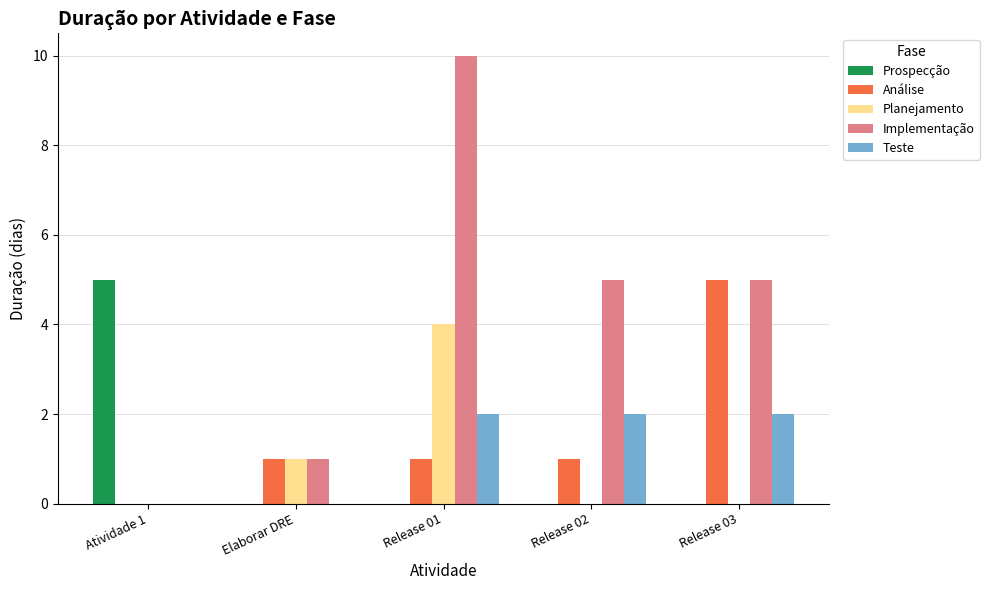

Which series has the widest spread of values?

Implementação